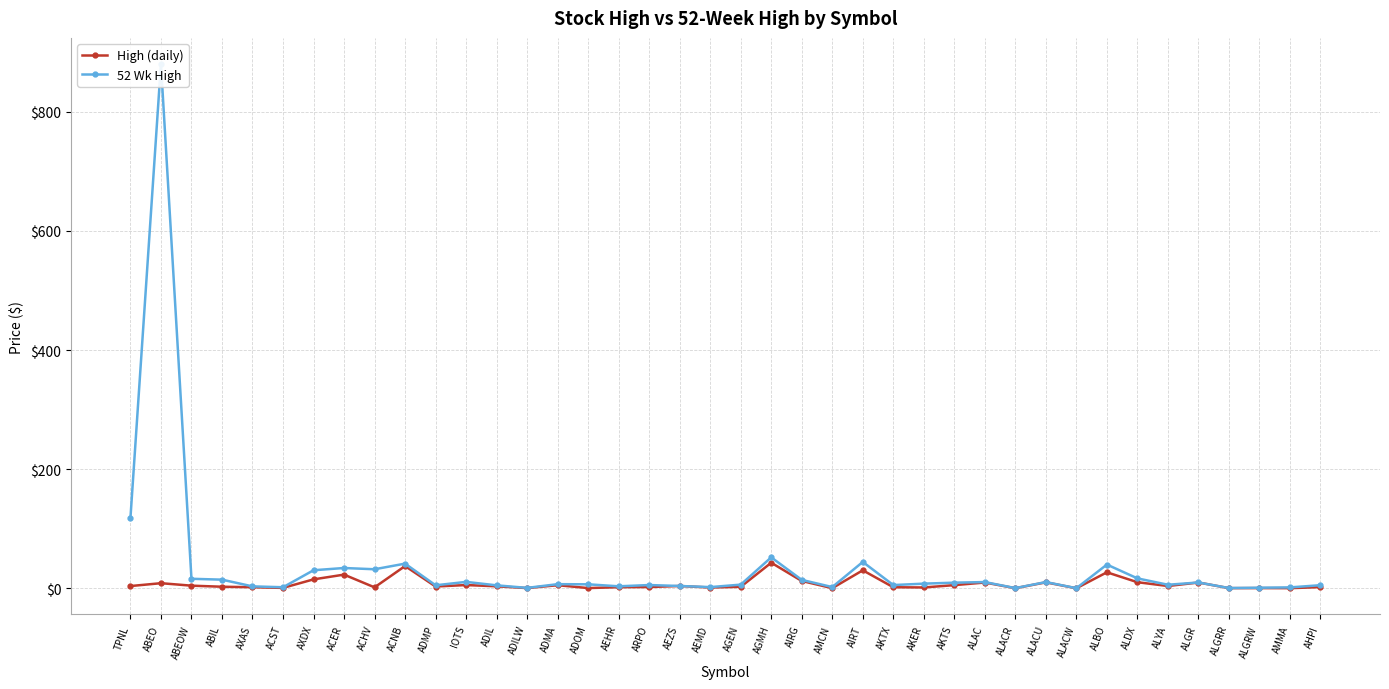

Rank the series by their maximum value, from highest to lowest.

52 Wk High, High (daily)